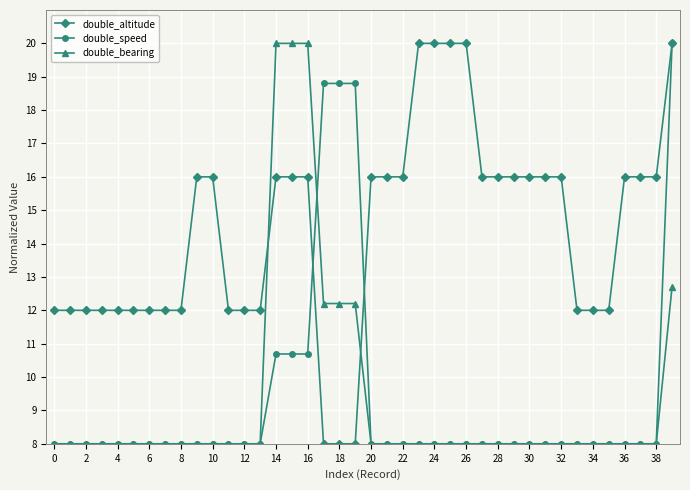

True or false: double_altitude and double_bearing cross at least once.

True